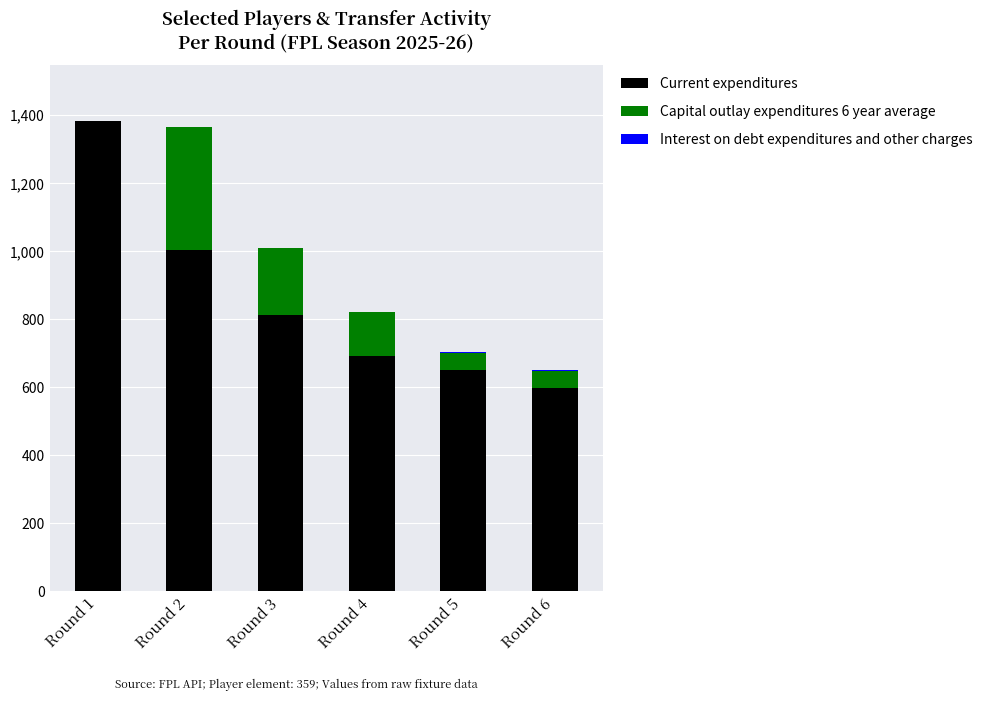

At which label does Current expenditures reach its peak?

Round 1